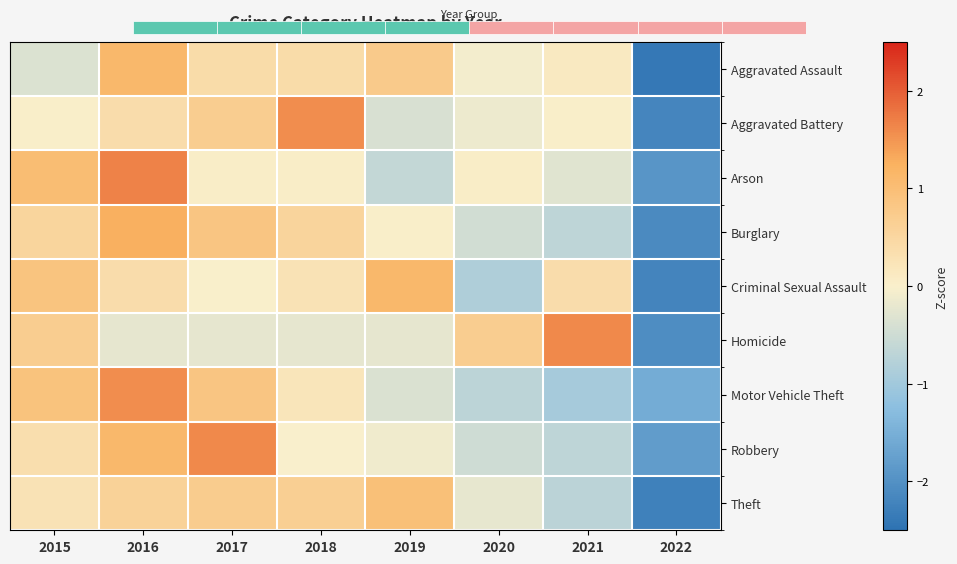

What is the minimum value shown in the chart?

-2.4